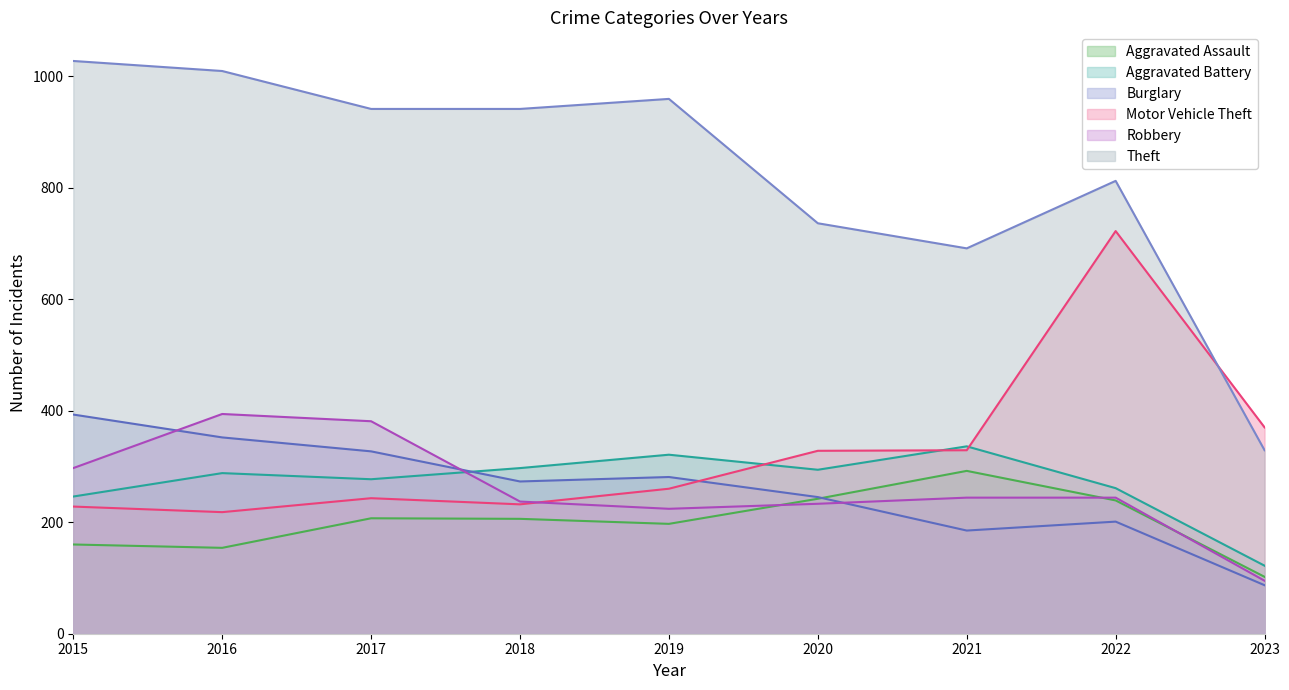

Which series changed the most between 2019 and 2020?

Theft